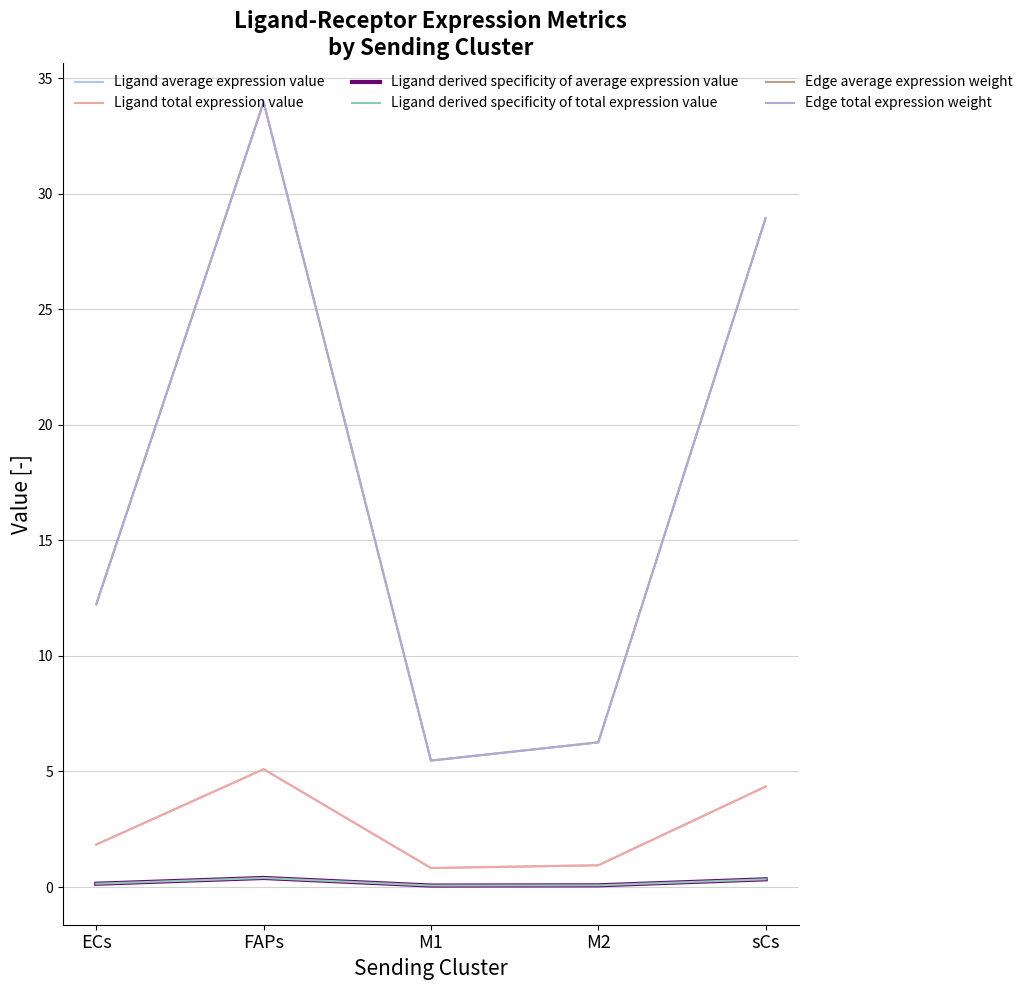

What is the difference between the maximum and second lowest values in the Edge total expression weight series?

27.7